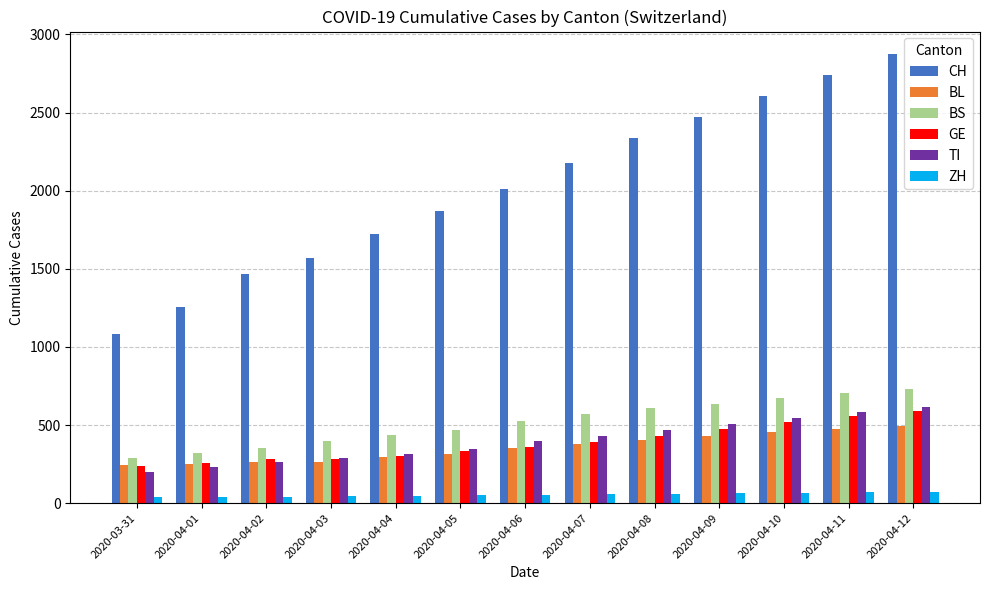

Between 2020-04-06 and 2020-04-10, which series saw the biggest shift?

CH